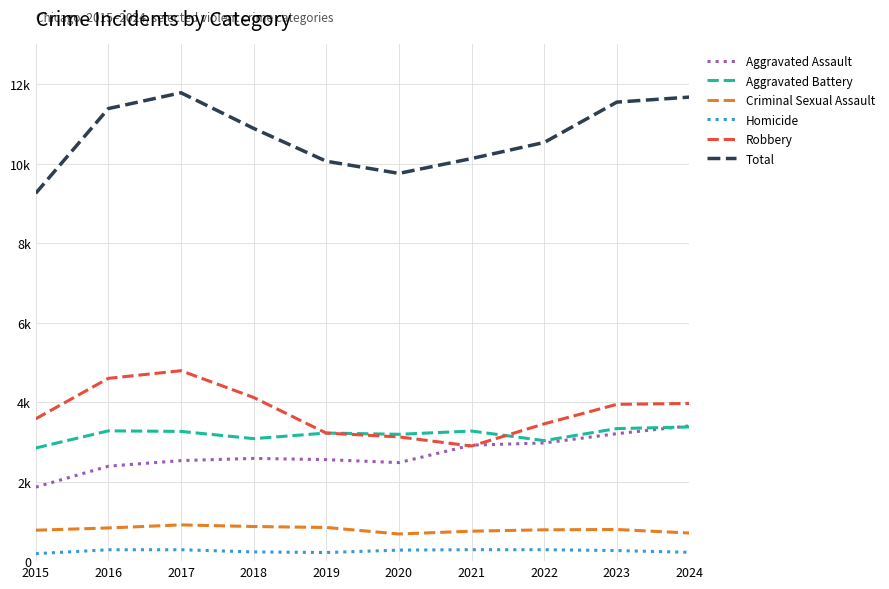

True or false: Robbery and Total cross at least once.

False